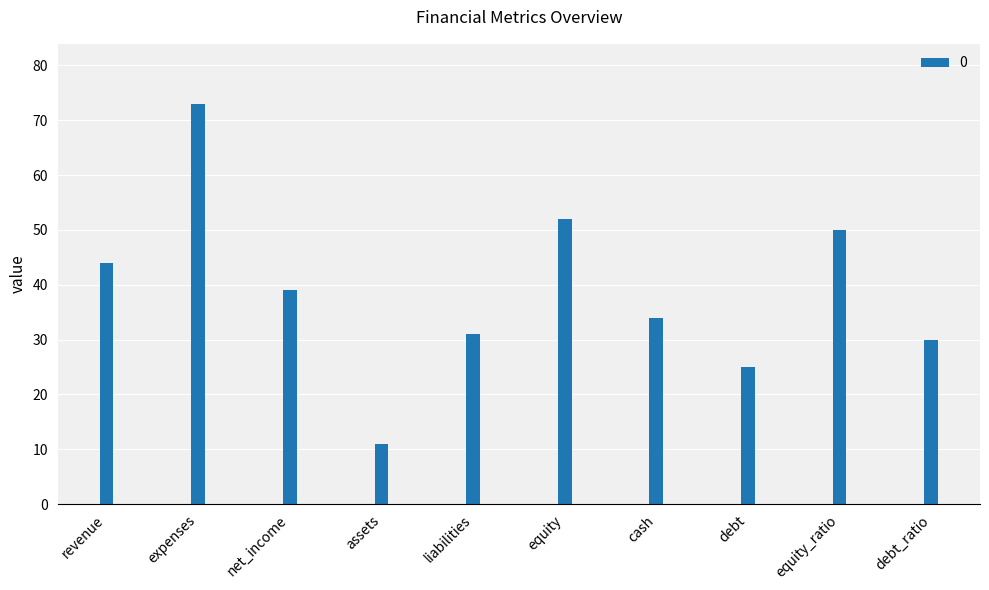

Does the chart contain any negative values?

No